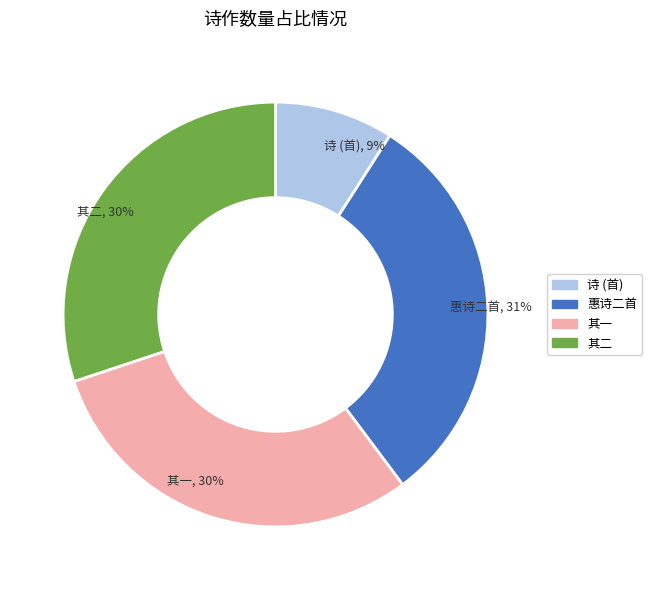

Is there a majority slice in this chart?

No